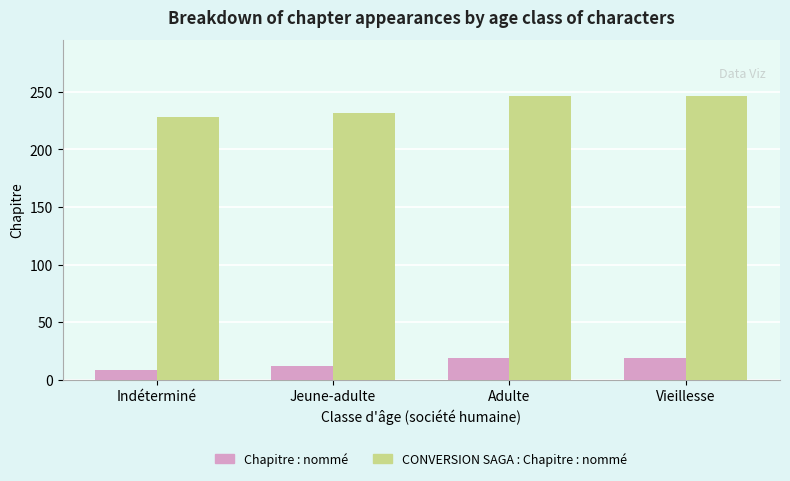

What is the spread (max minus min) of values at Jeune-adulte?

220